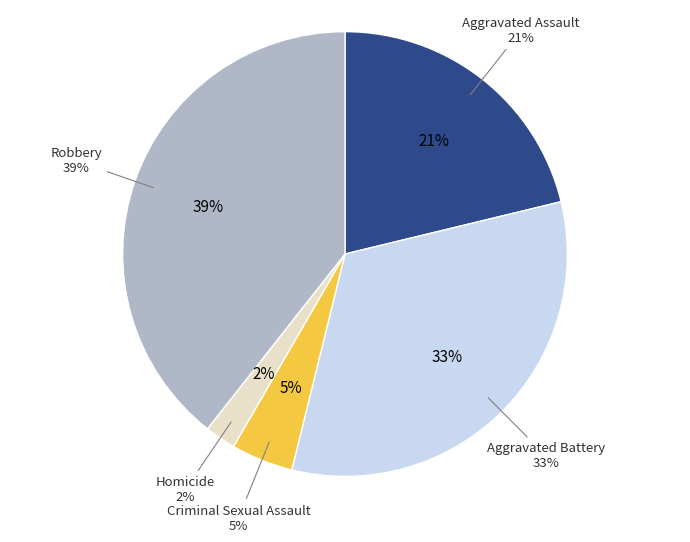

Between Criminal Sexual Assault and Homicide, which is larger?

Criminal Sexual Assault